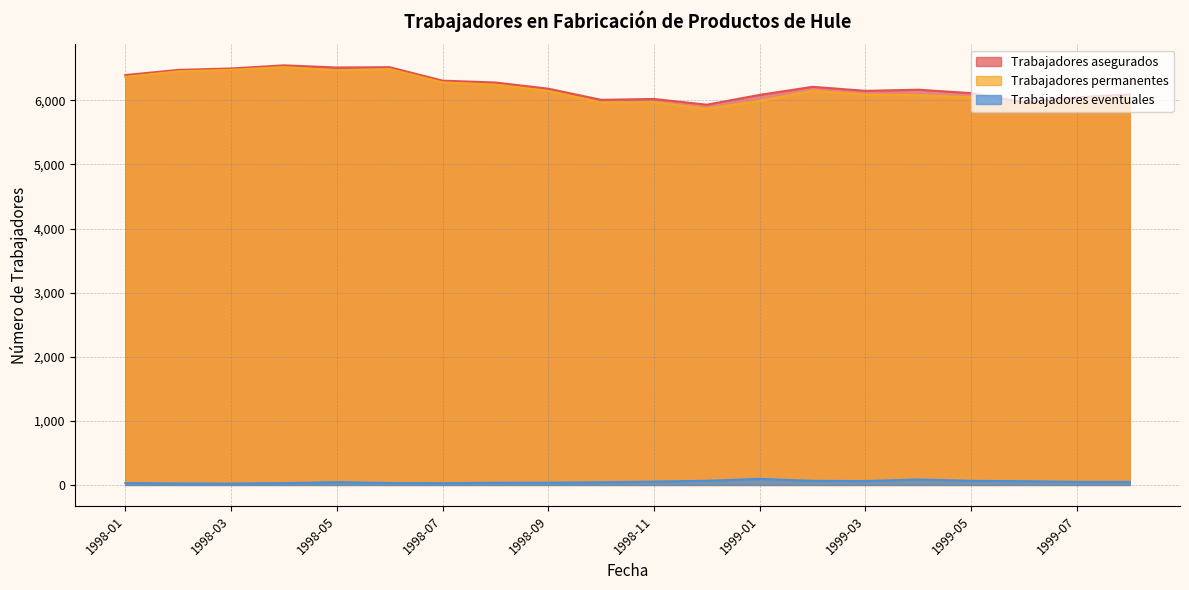

What is the value of the Trabajadores permanentes point at the 18th from the left?

5913